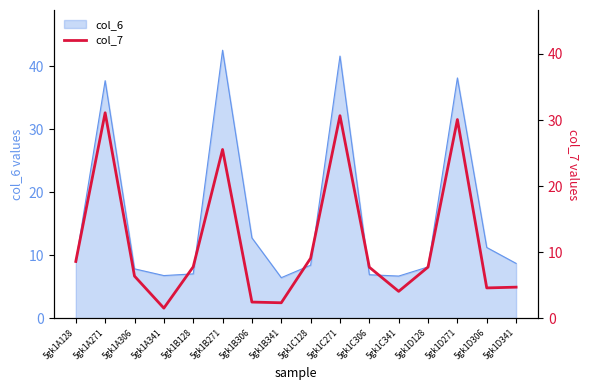

The value of col_6 at 5gk1B271 is 42.6. True or false?

True